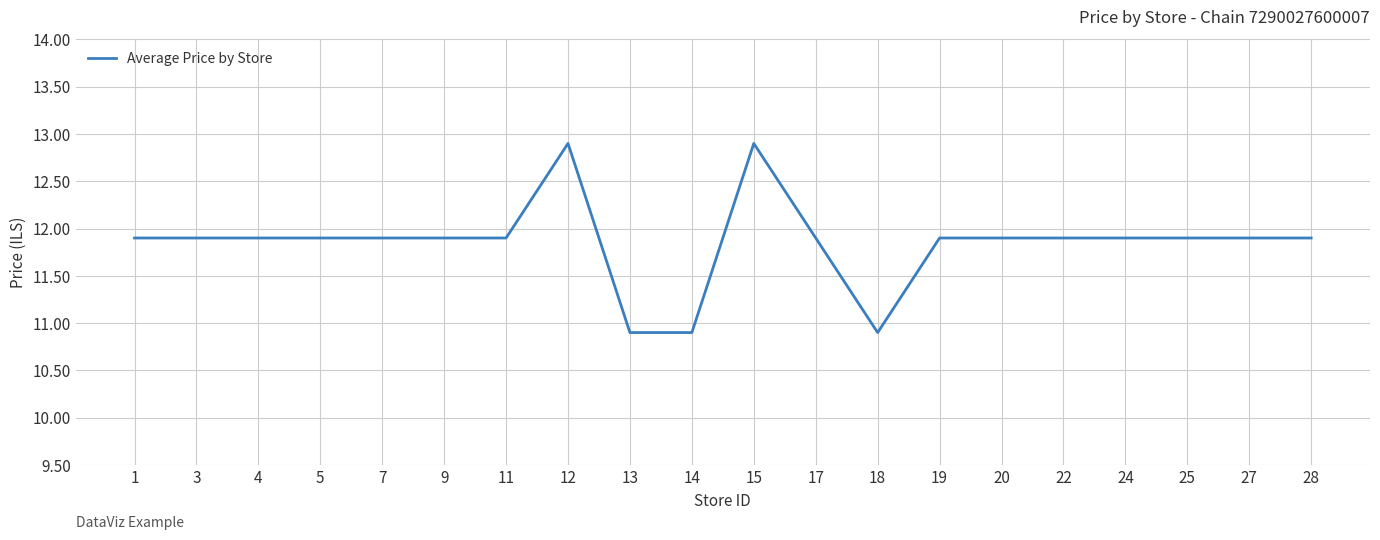

What is the sum of the values at 11 and 28?

23.8